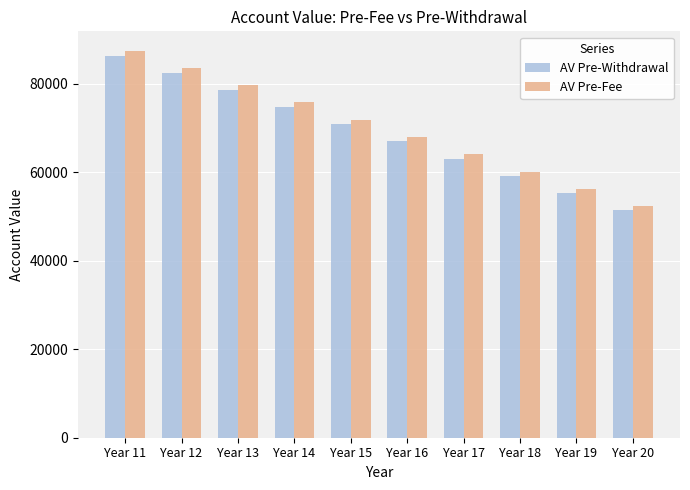

Which series has the largest total across all categories?

AV Pre-Fee